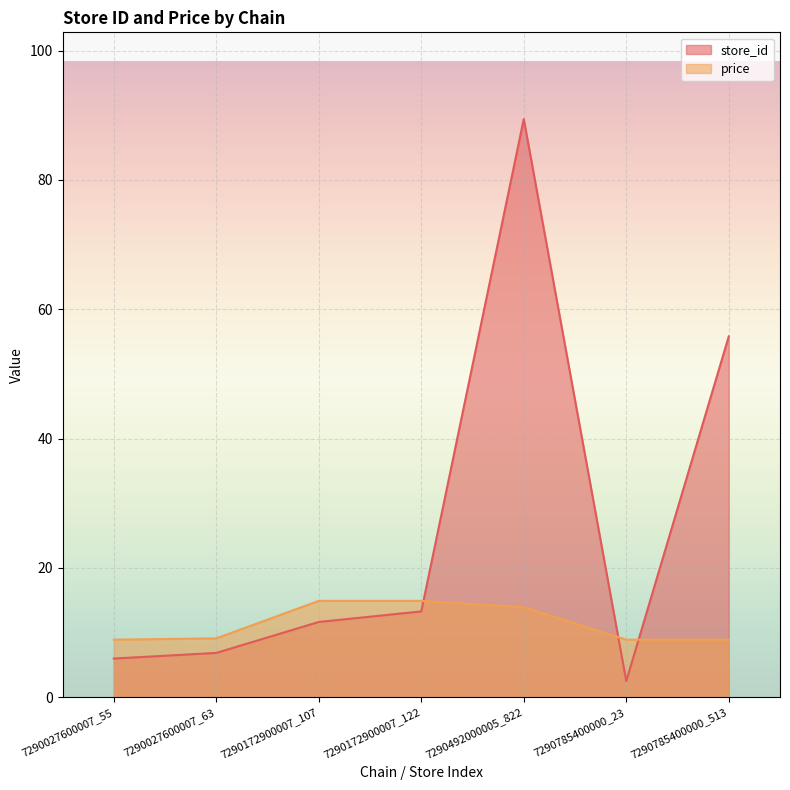

How many lines are shown in the chart?

2